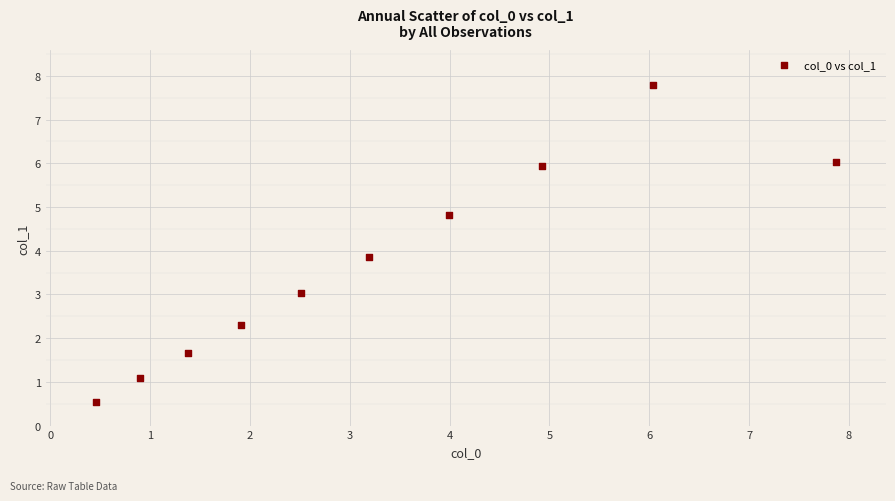

What Y value in the scatter plot is closest to 4?

3.9